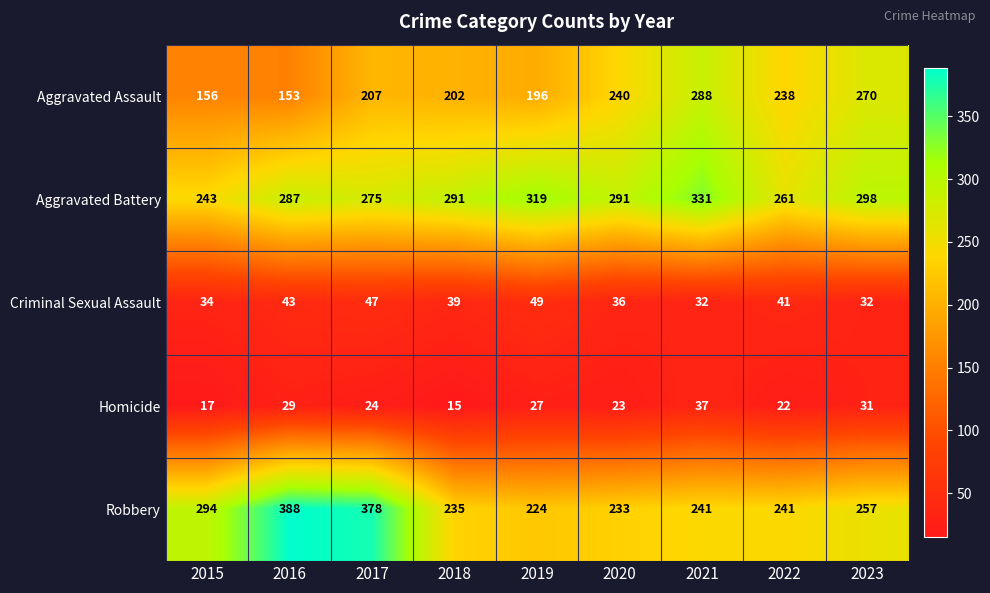

Where is Aggravated Assault nearest to the value 220?

2017